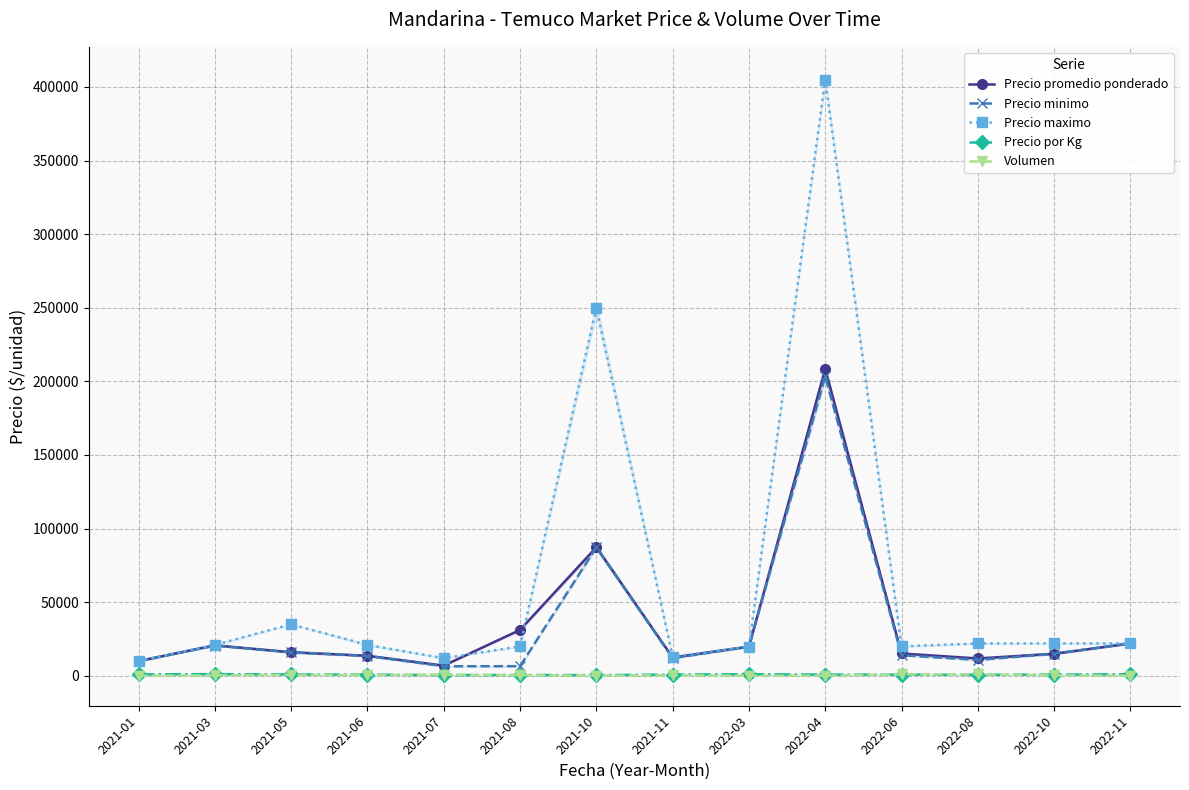

Which category has the lowest value in the Volumen series?

2021-01